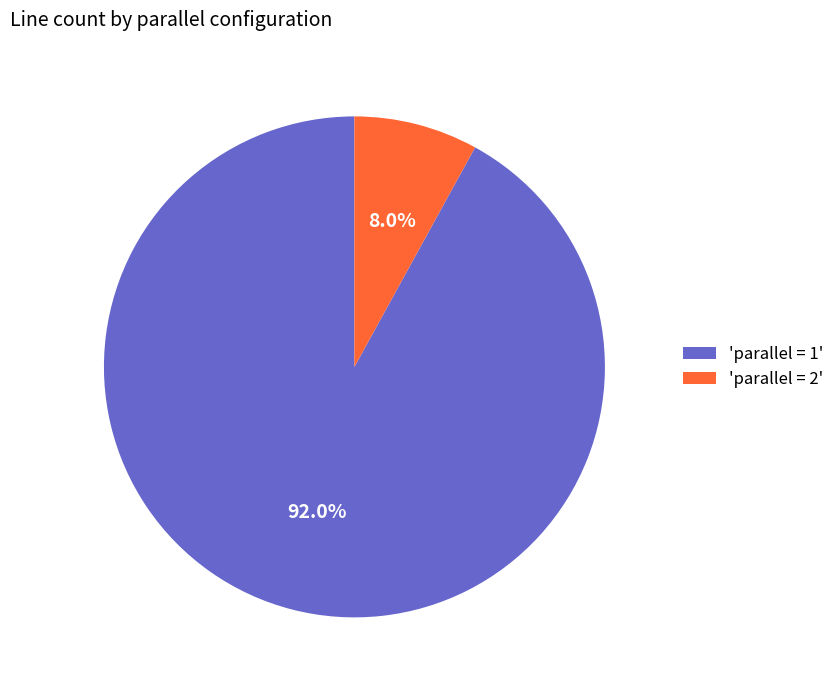

What is the smallest slice in the pie chart?

'parallel = 2'